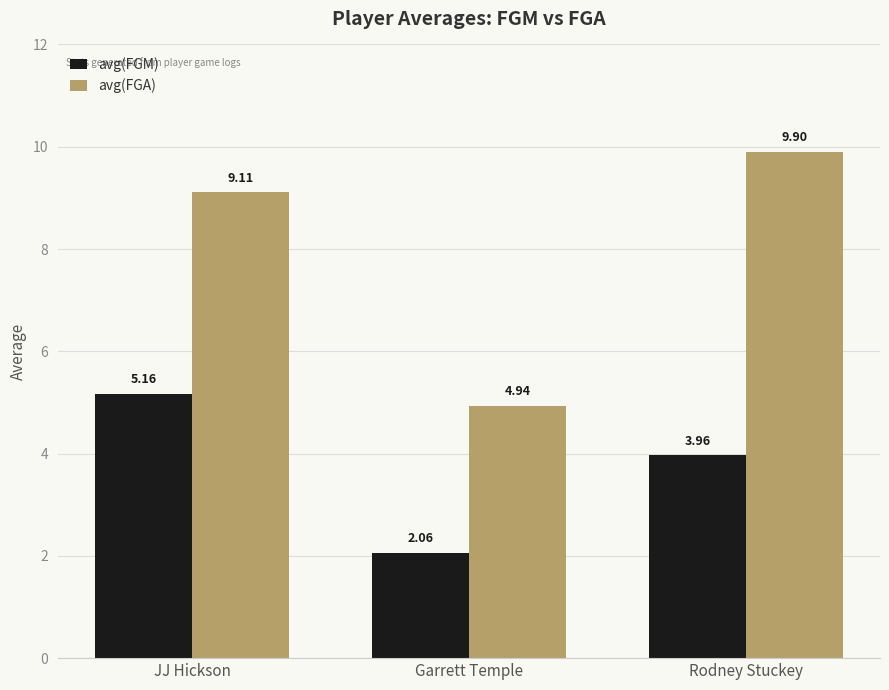

What is the difference between the maximum and minimum values in the avg(FGM) series?

3.1